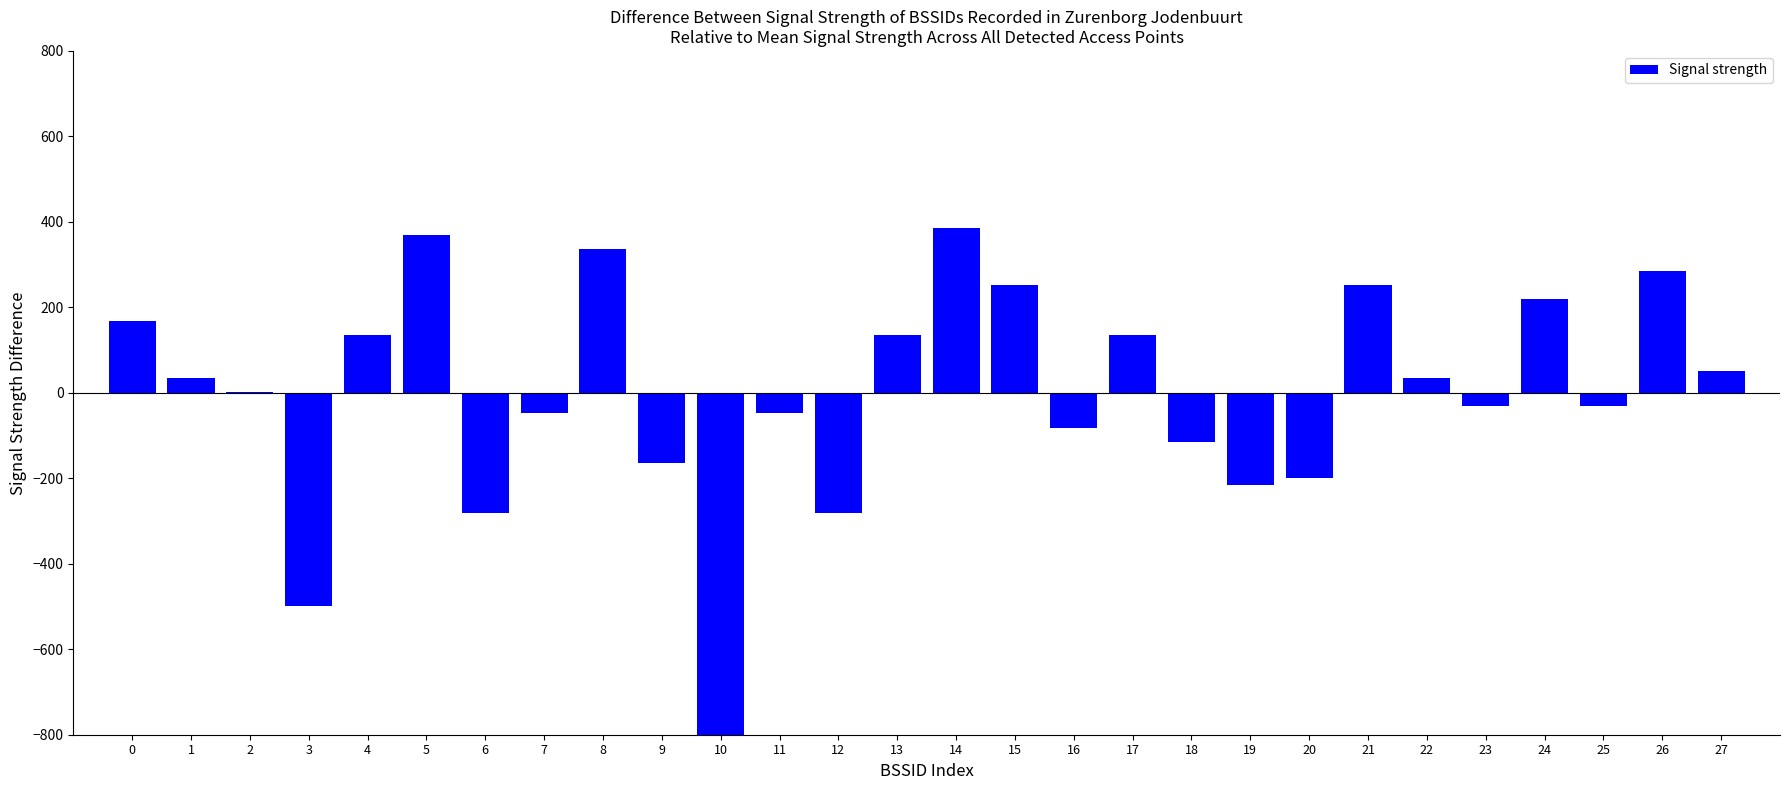

What is the maximum value shown in the chart?

386.0